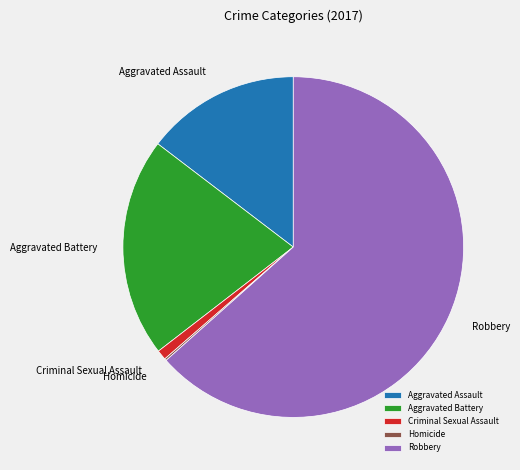

Is the sum of Aggravated Battery and Criminal Sexual Assault greater than half?

No